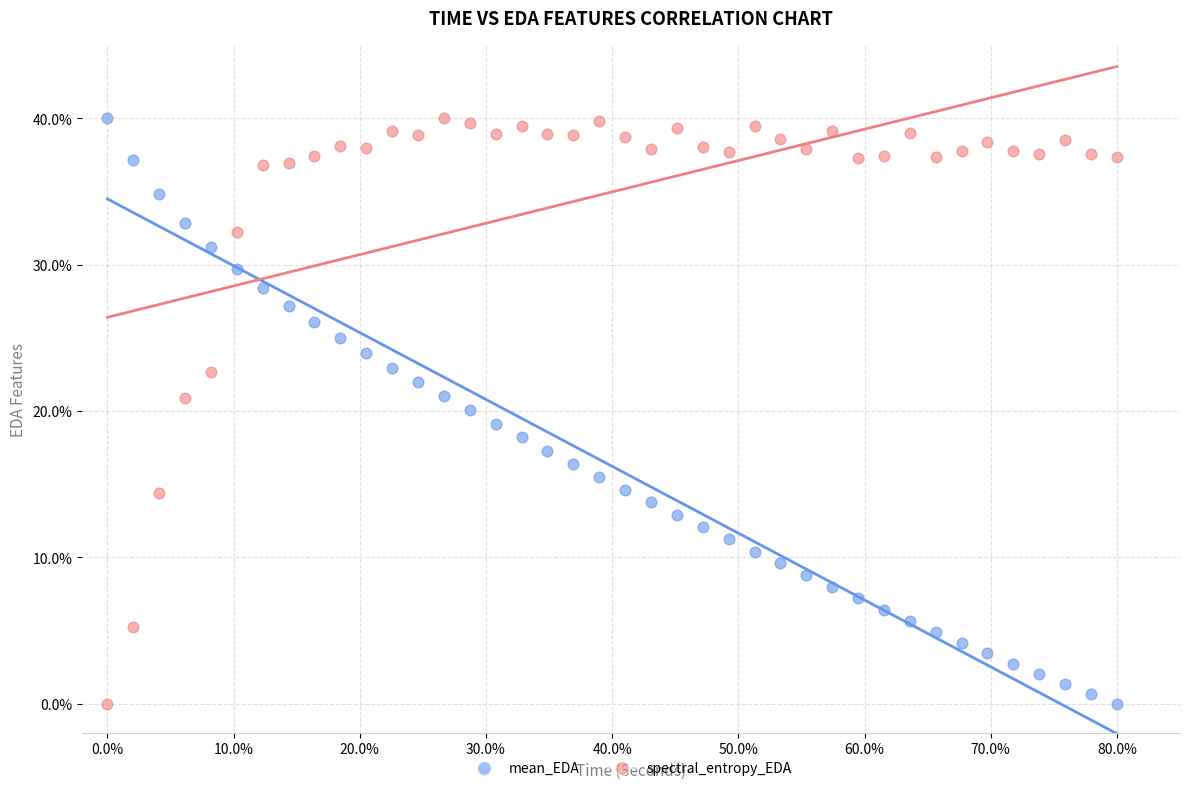

Across all data points, what is the range of Y values (max minus min)?

40.0